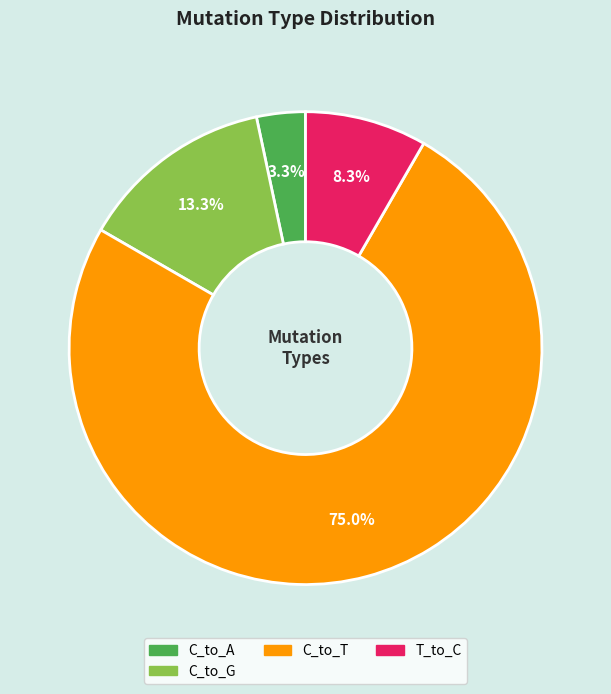

Is there any slice that represents more than half of the pie?

Yes